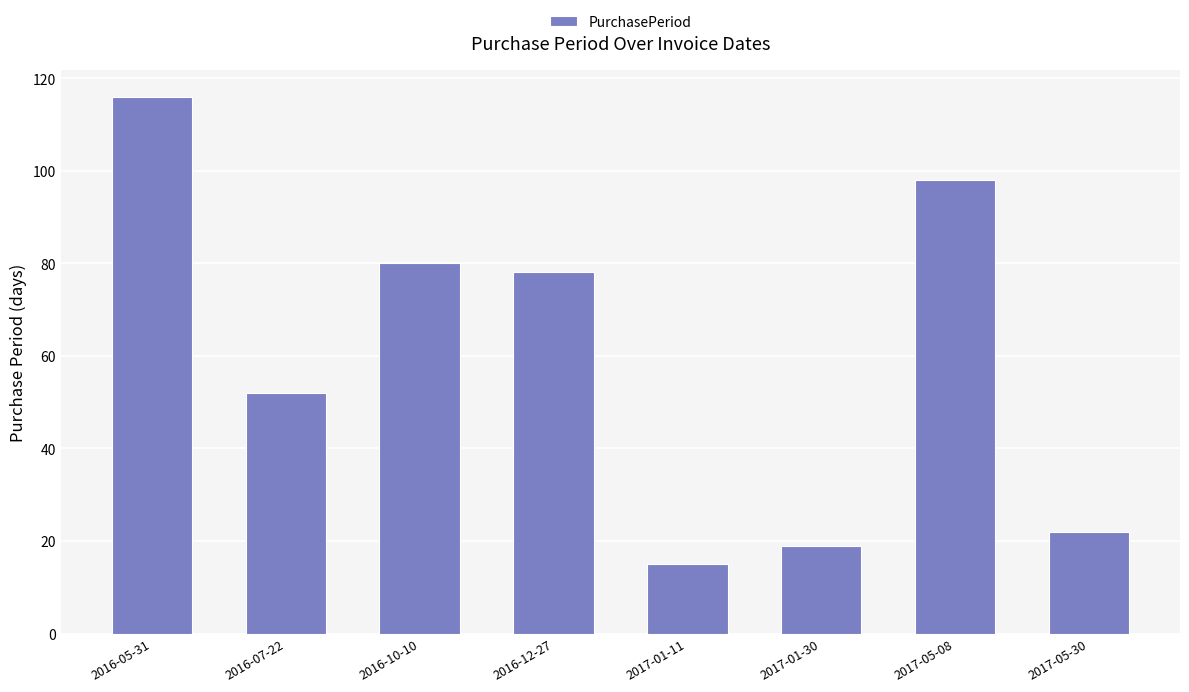

What is the maximum value shown in the chart?

116